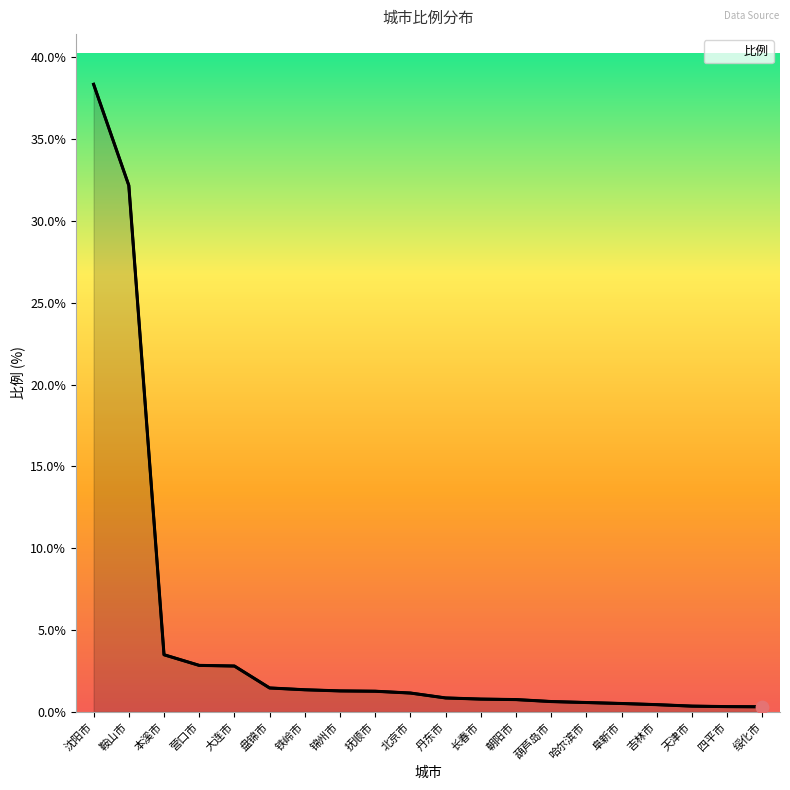

What is the change in value from 丹东市 to 朝阳市?

-0.1